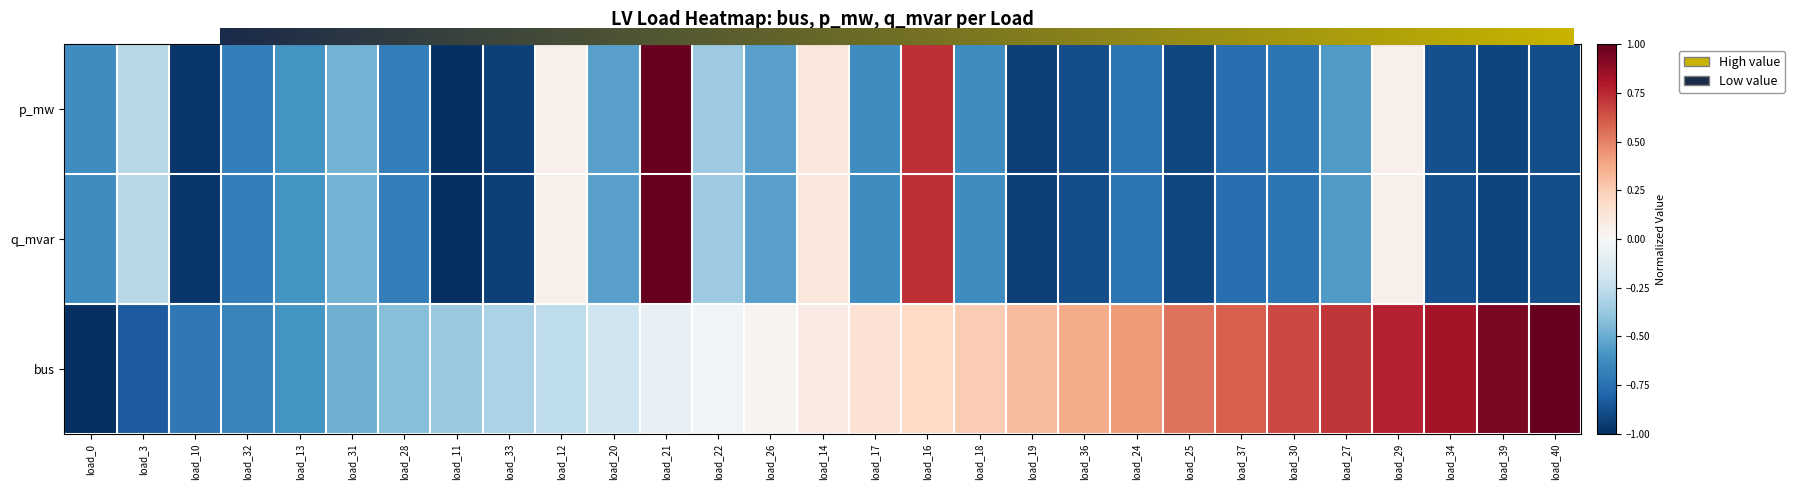

Is it true that q_mvar equals -0.4 at load_39?

False